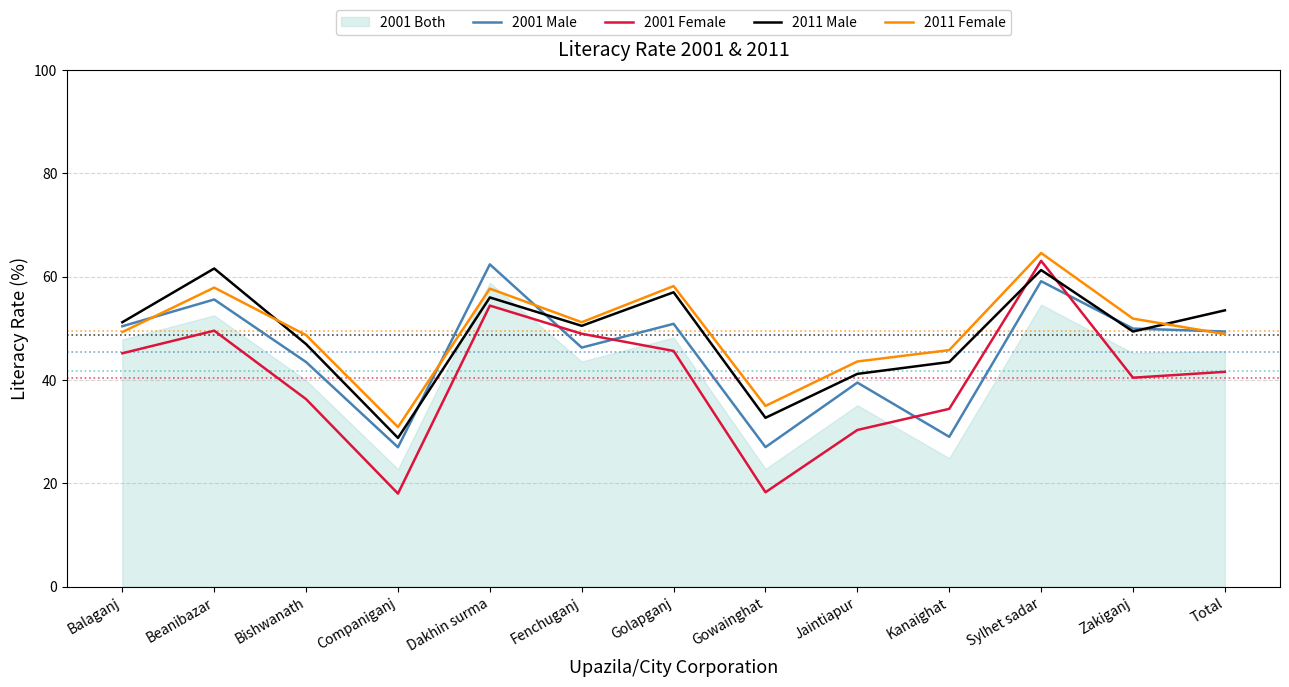

How many intersections are there between 2011 Female and 2011 Male?

2